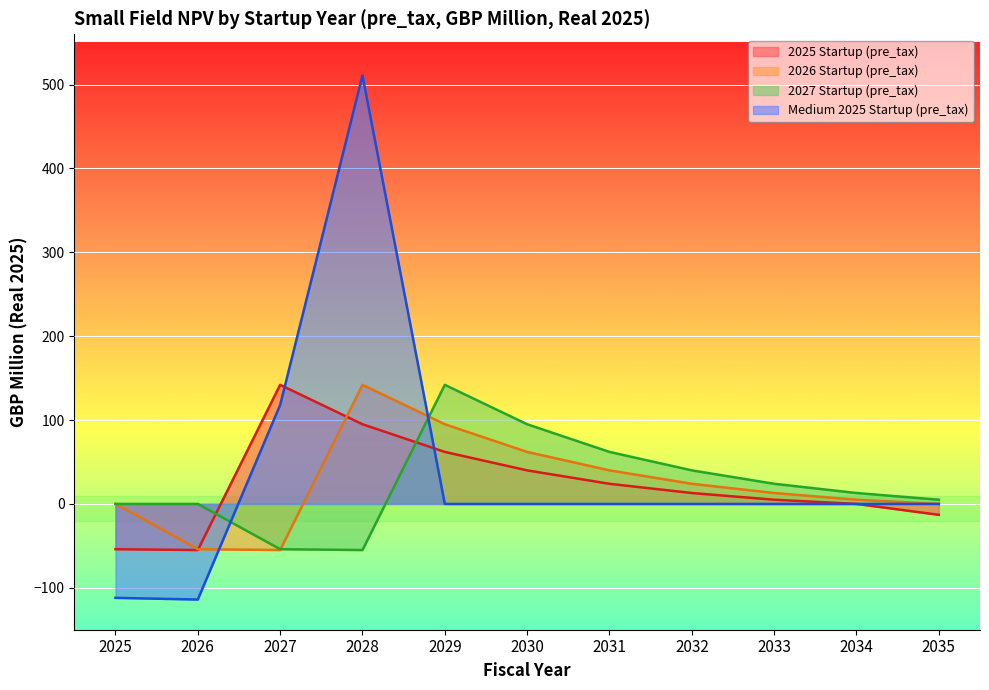

In 2025 Startup (pre_tax), how many points are higher than both neighbors (excluding endpoints)?

1